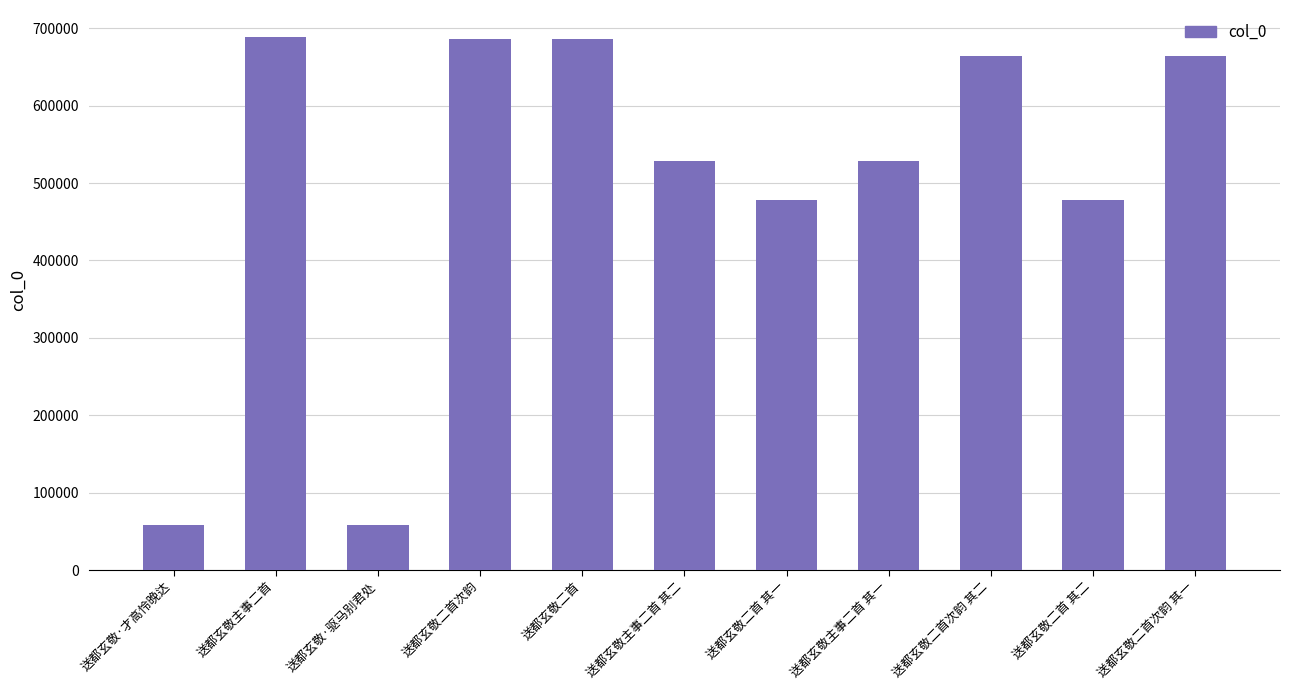

What is the change in value from 送都玄敬·才高怜晚达 to 送都玄敬二首?

+627950